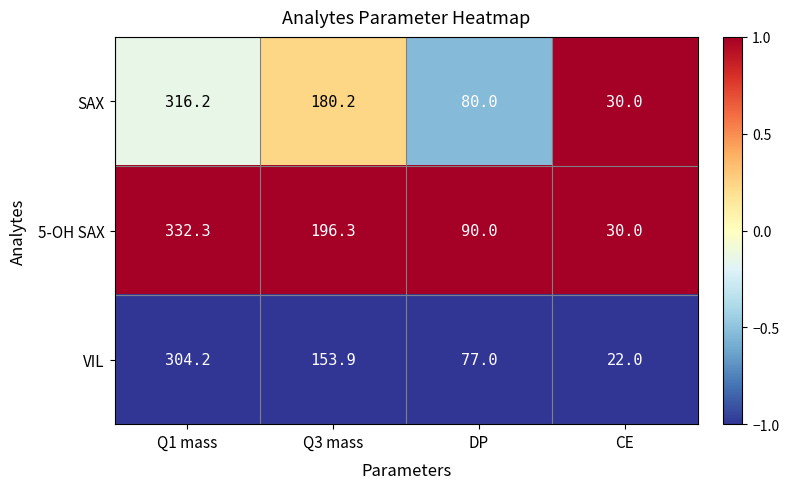

Count the number of data series in this chart.

3